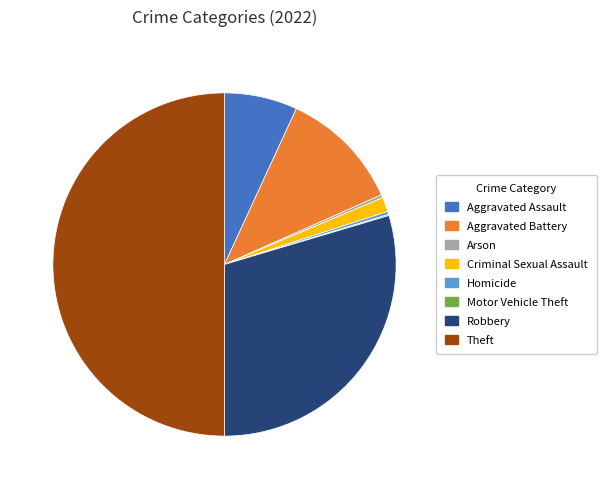

Between Theft and Homicide, which is larger?

Theft